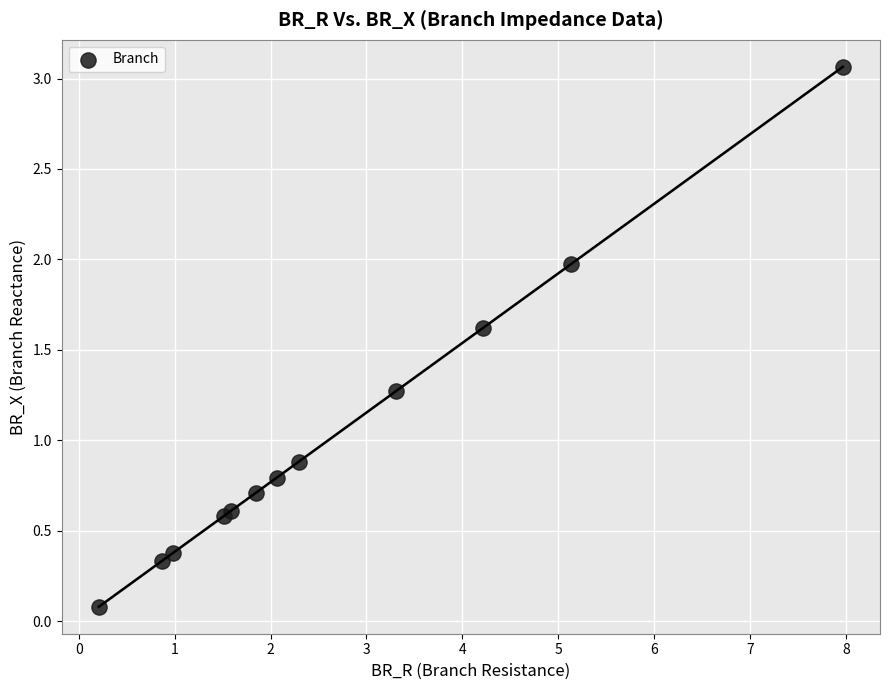

What Y value in the scatter plot is closest to 1?

0.9